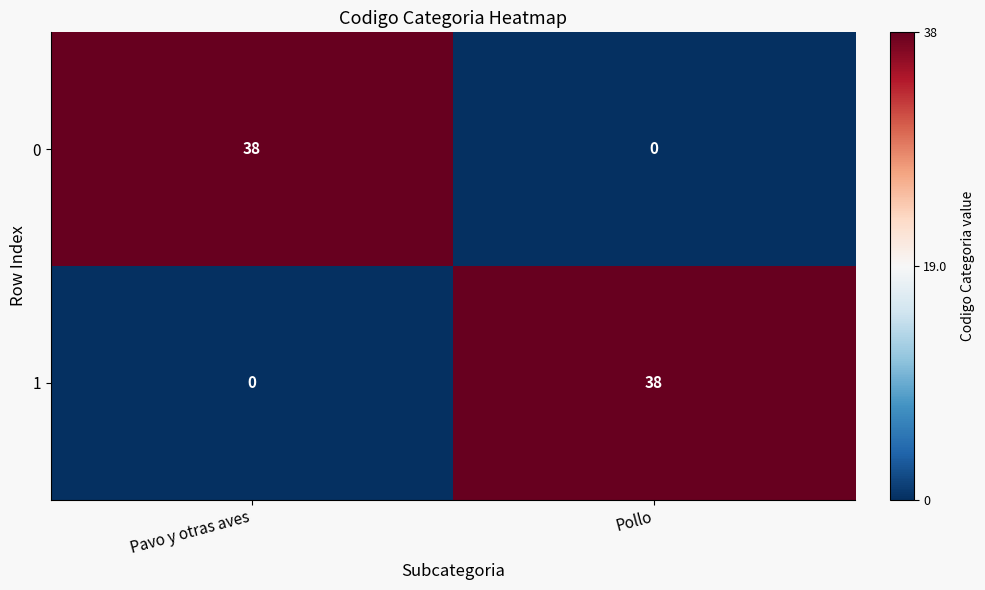

What is the greatest value displayed?

38